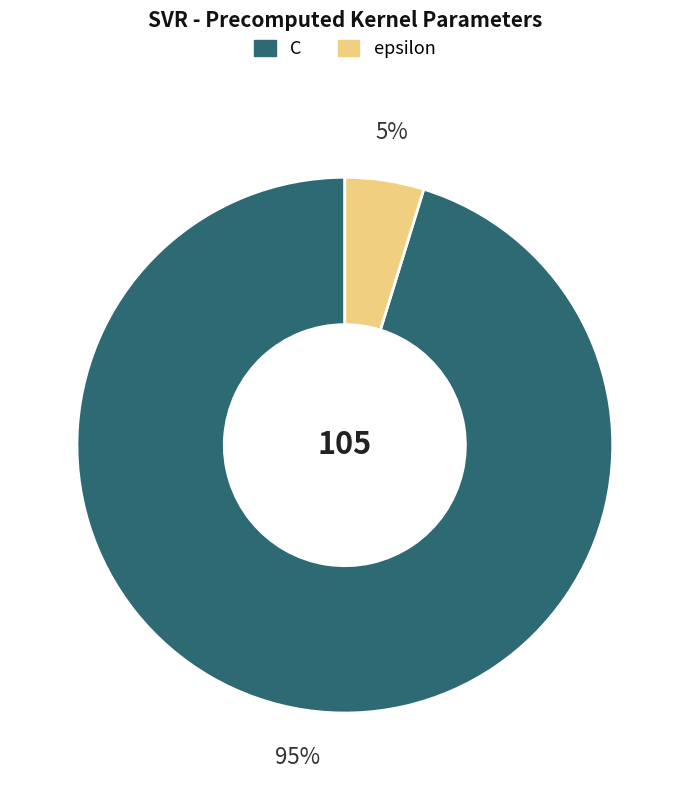

How many slices are in this pie chart?

2